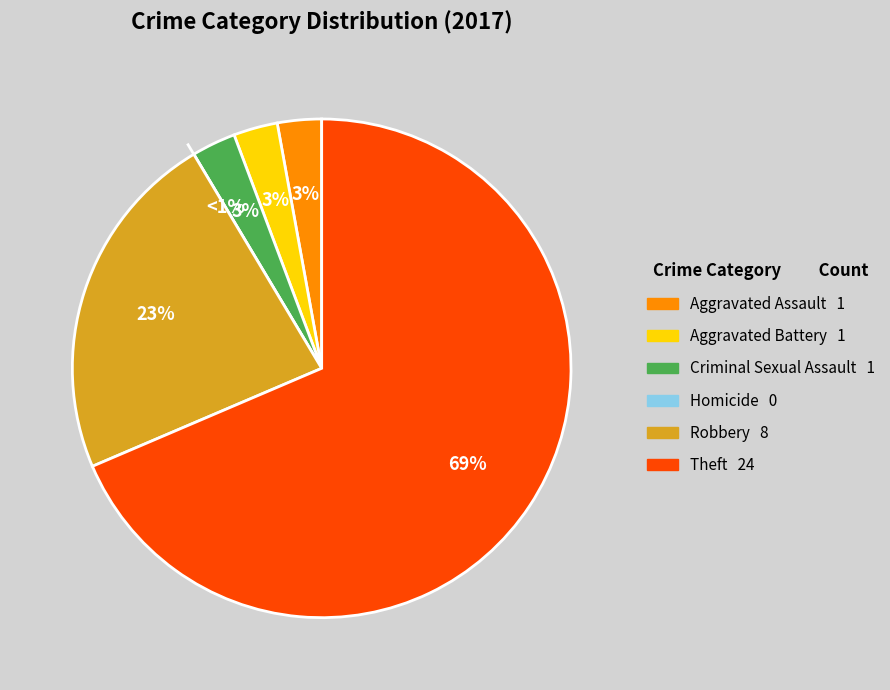

Which slice is the smallest?

Homicide